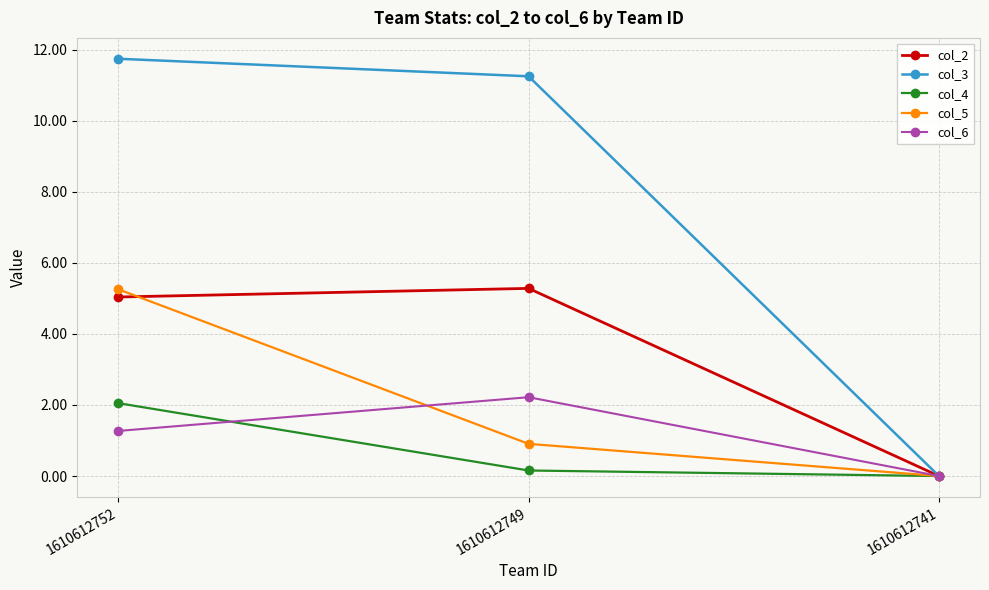

Rank the categories by col_3 value from lowest to highest.

1610612741, 1610612749, 1610612752